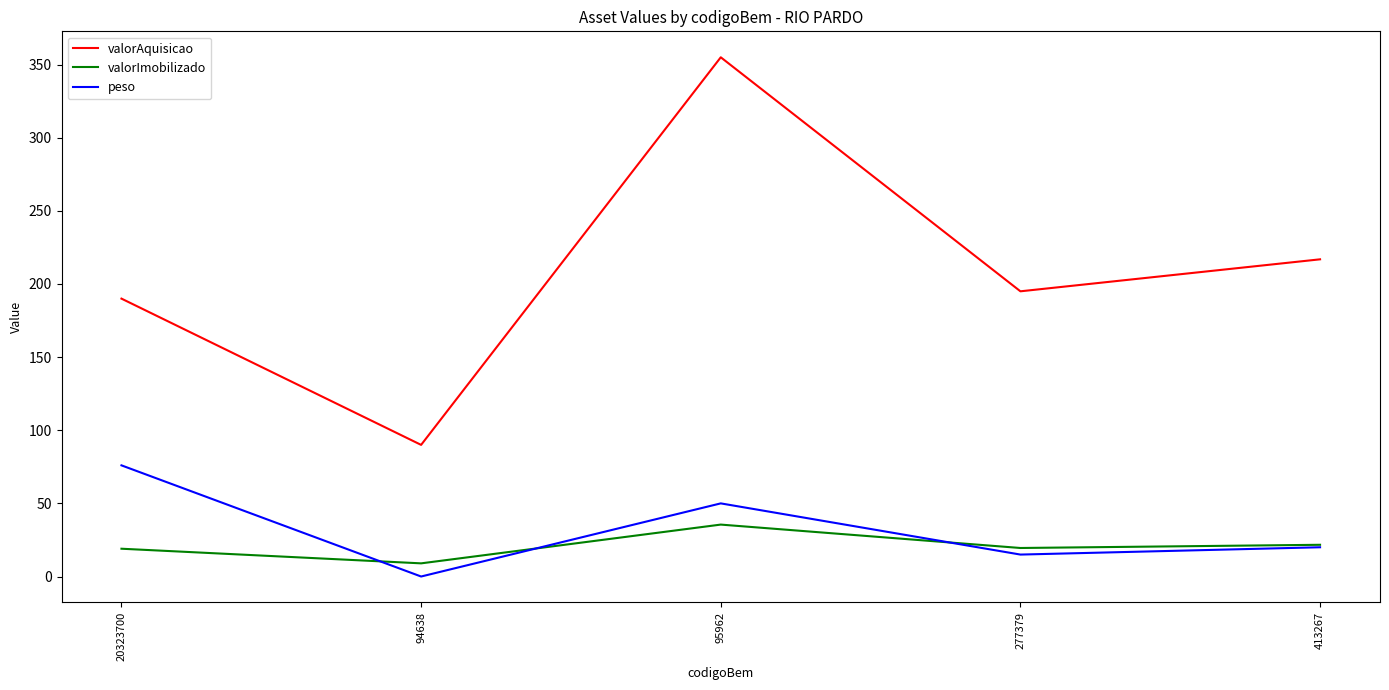

Which series has the largest range (max minus min)?

valorAquisicao